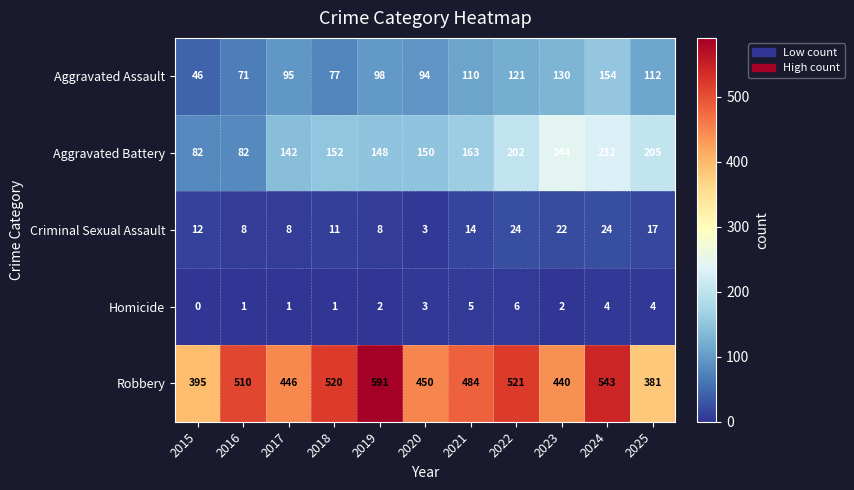

At which category does the chart reach its minimum across all series?

2015